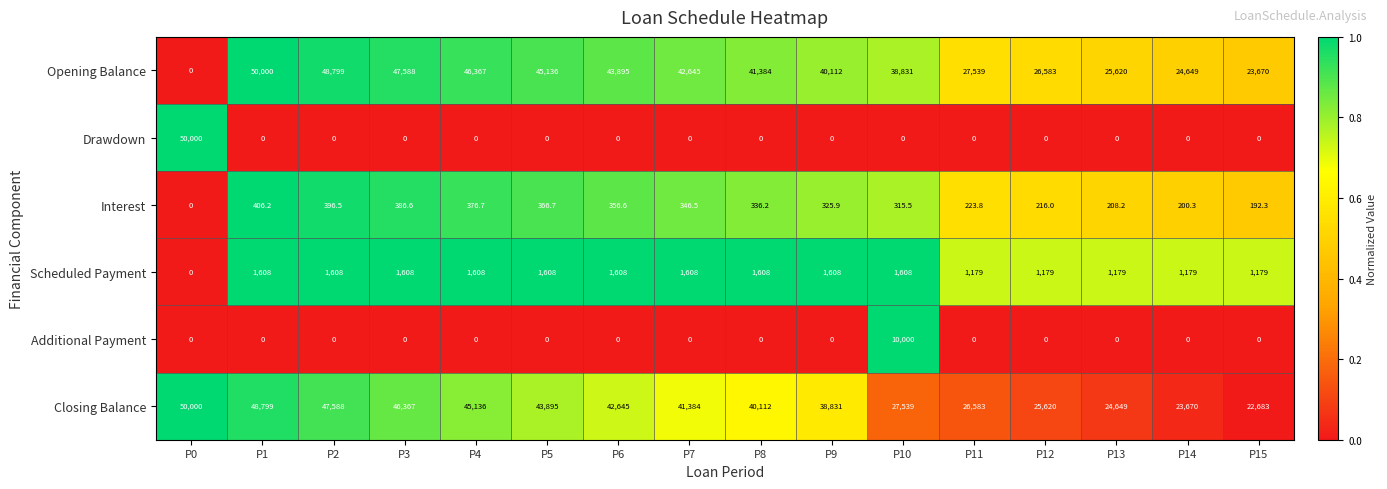

What is the greatest value displayed?

50000.0